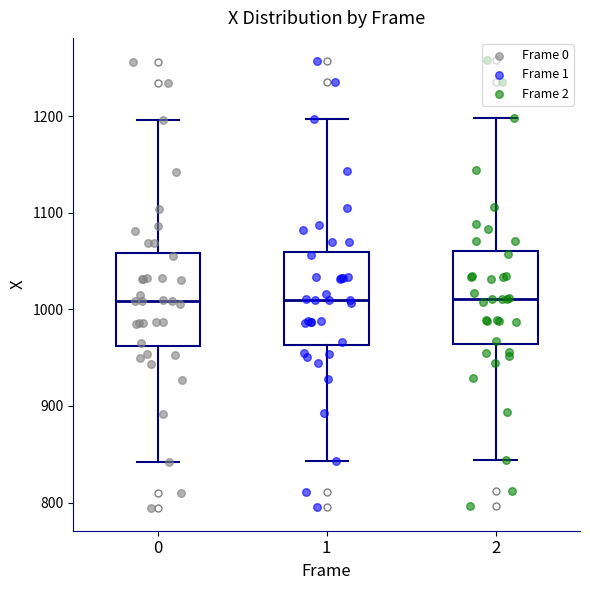

Where does the upper whisker of the box at x = 2 end on the y-axis? The values are not printed on the chart, so give them approximately, as read against the axis.

1200